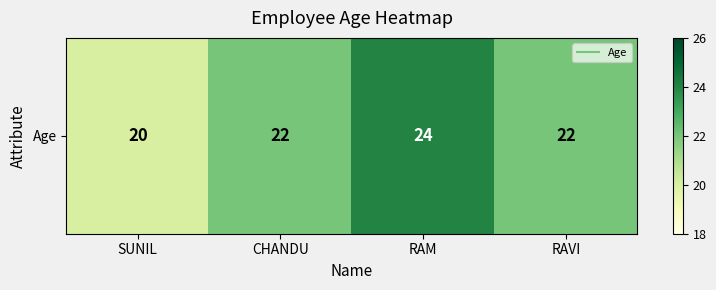

Which label corresponds to the smallest value in the chart?

SUNIL